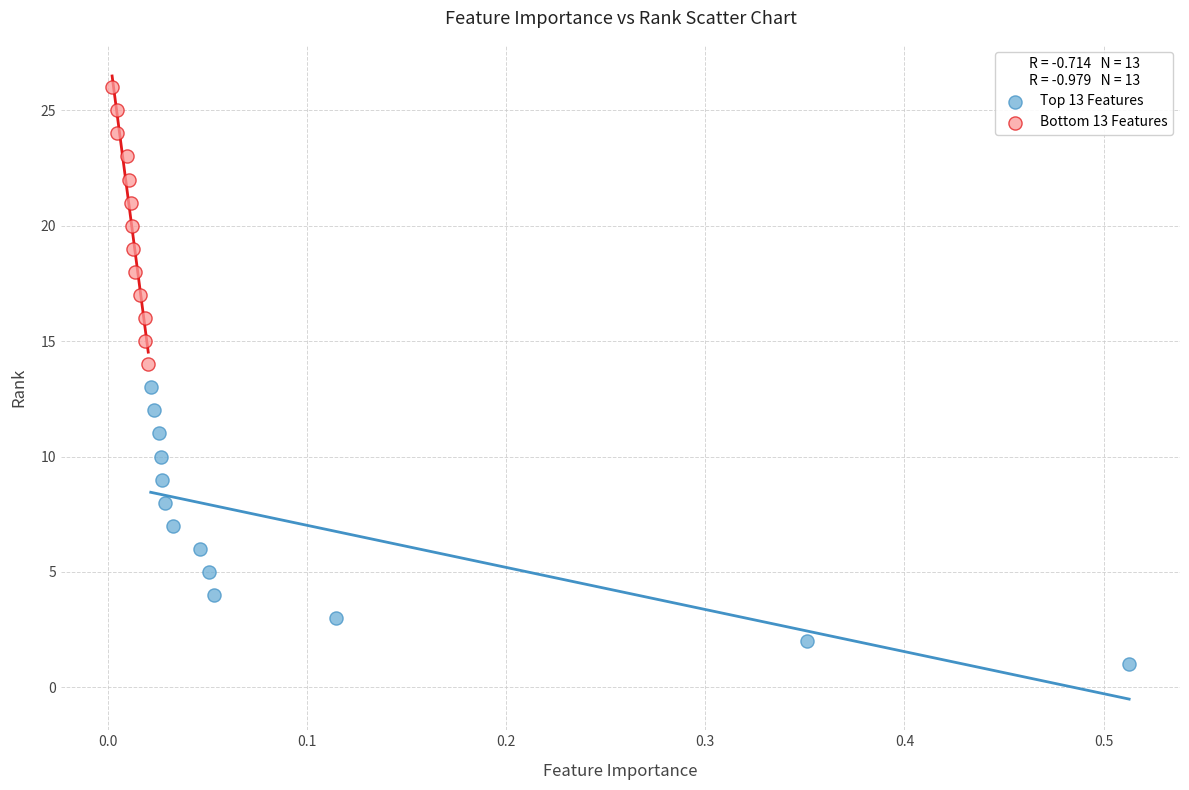

Which series reaches the minimum Y coordinate?

Top 13 Features